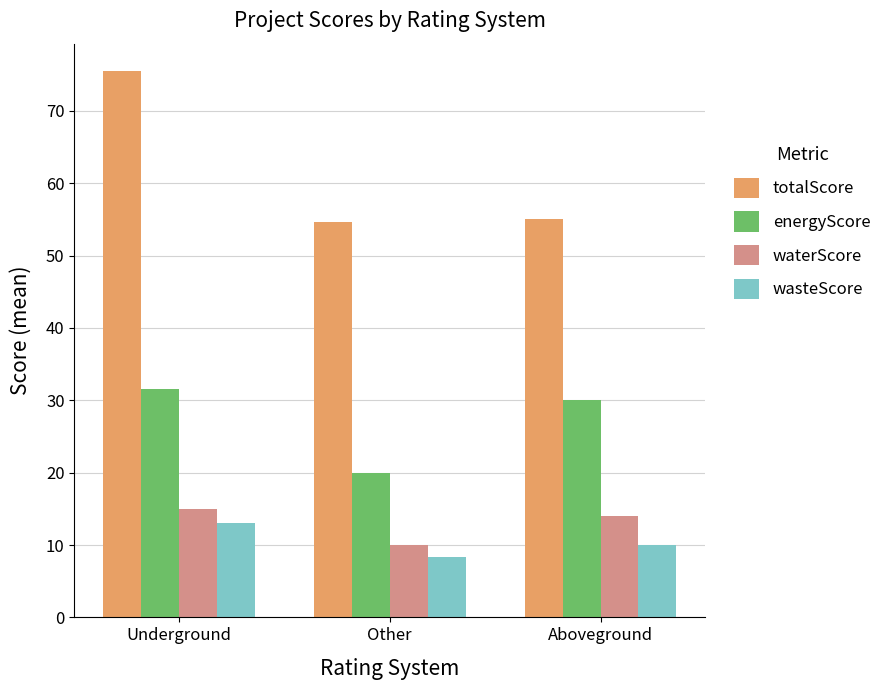

What is the total value across all series at Aboveground?

109.0